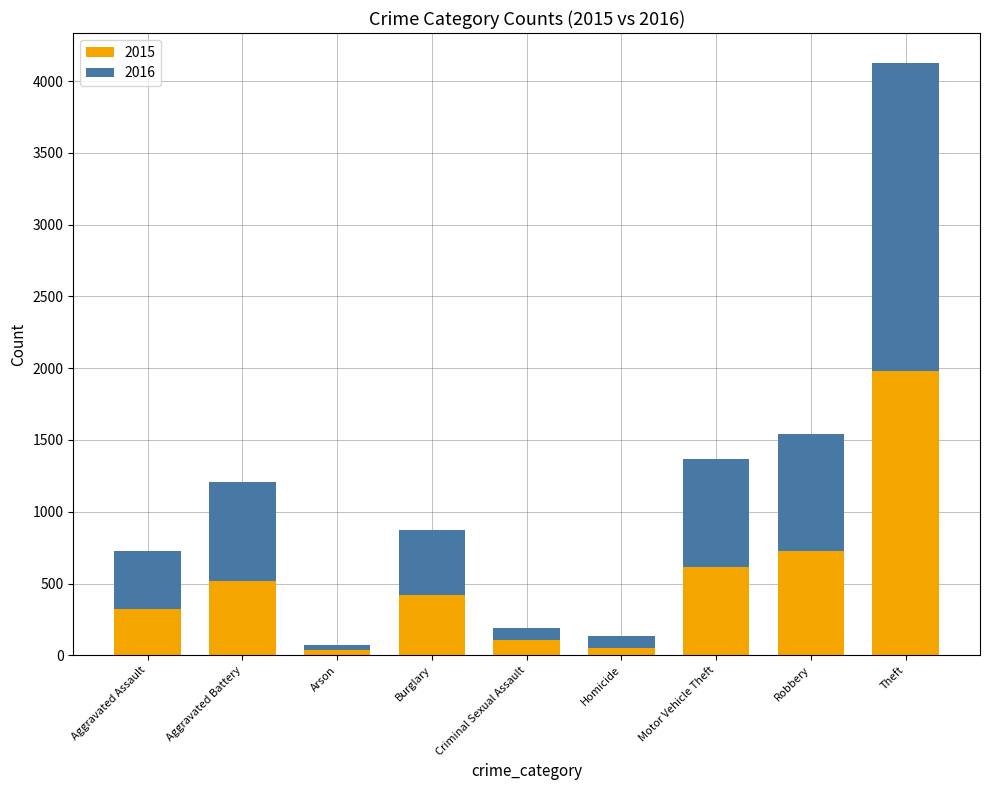

At which category is the sum across all series the highest?

Theft